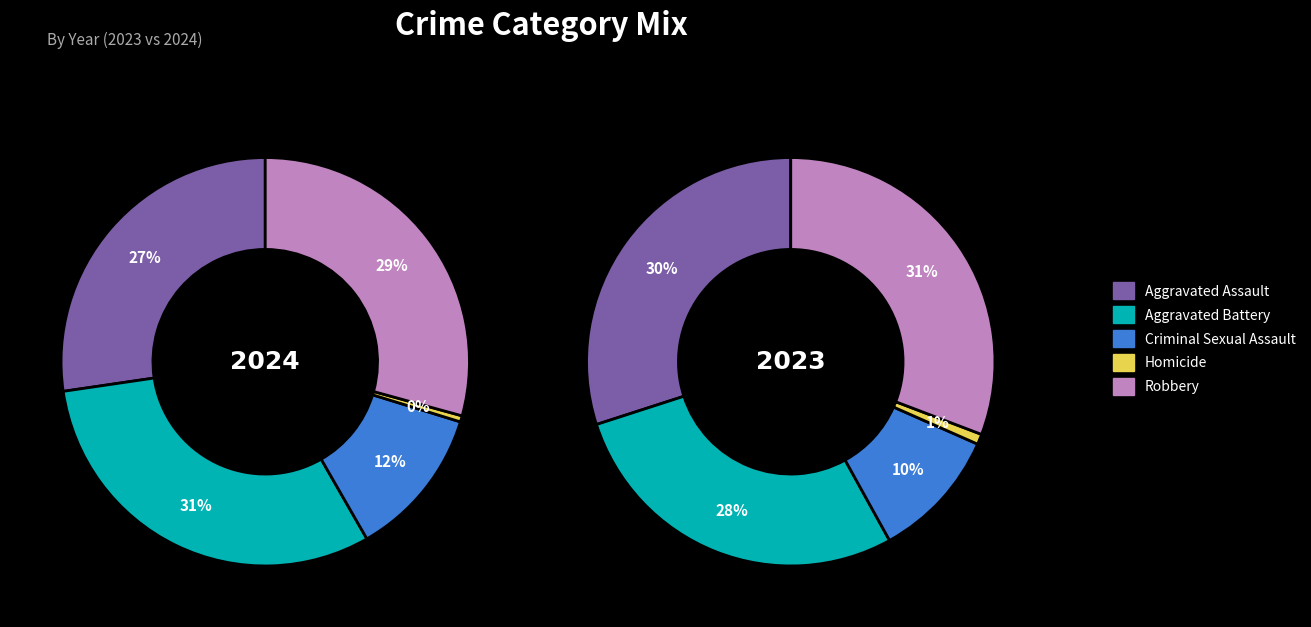

What percentage is the Robbery slice, to the nearest percent?

31%